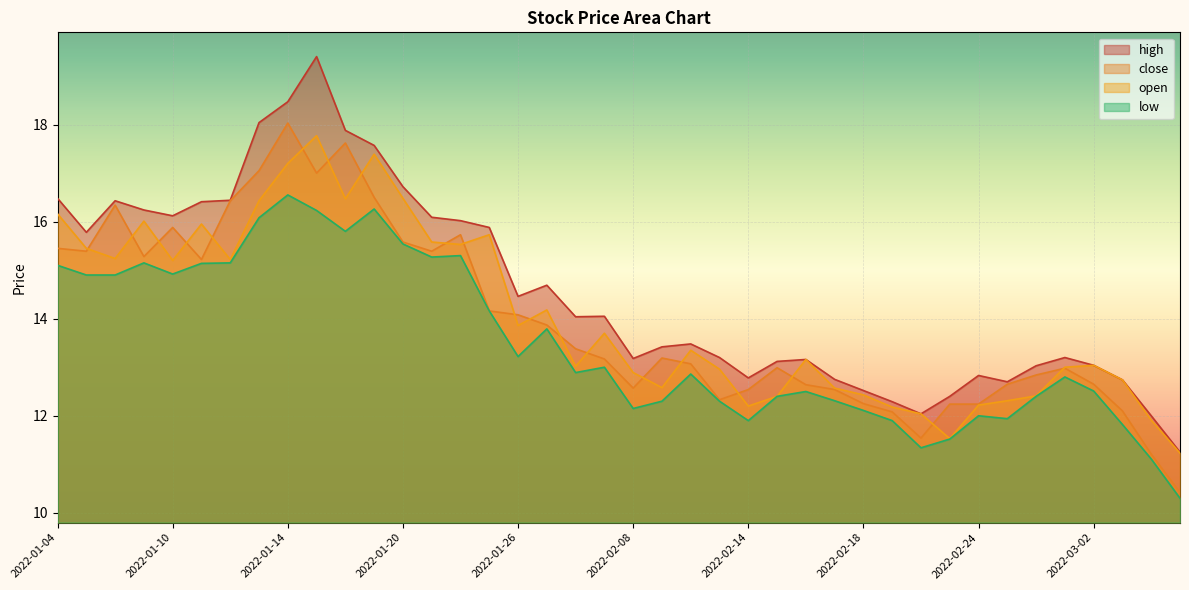

Which series has the widest spread of values?

high